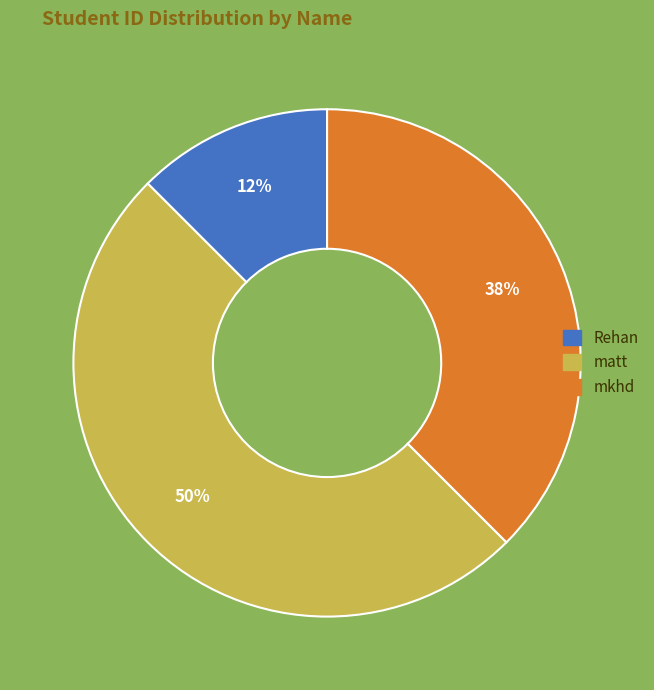

Is it true that matt is 44% of the pie?

False